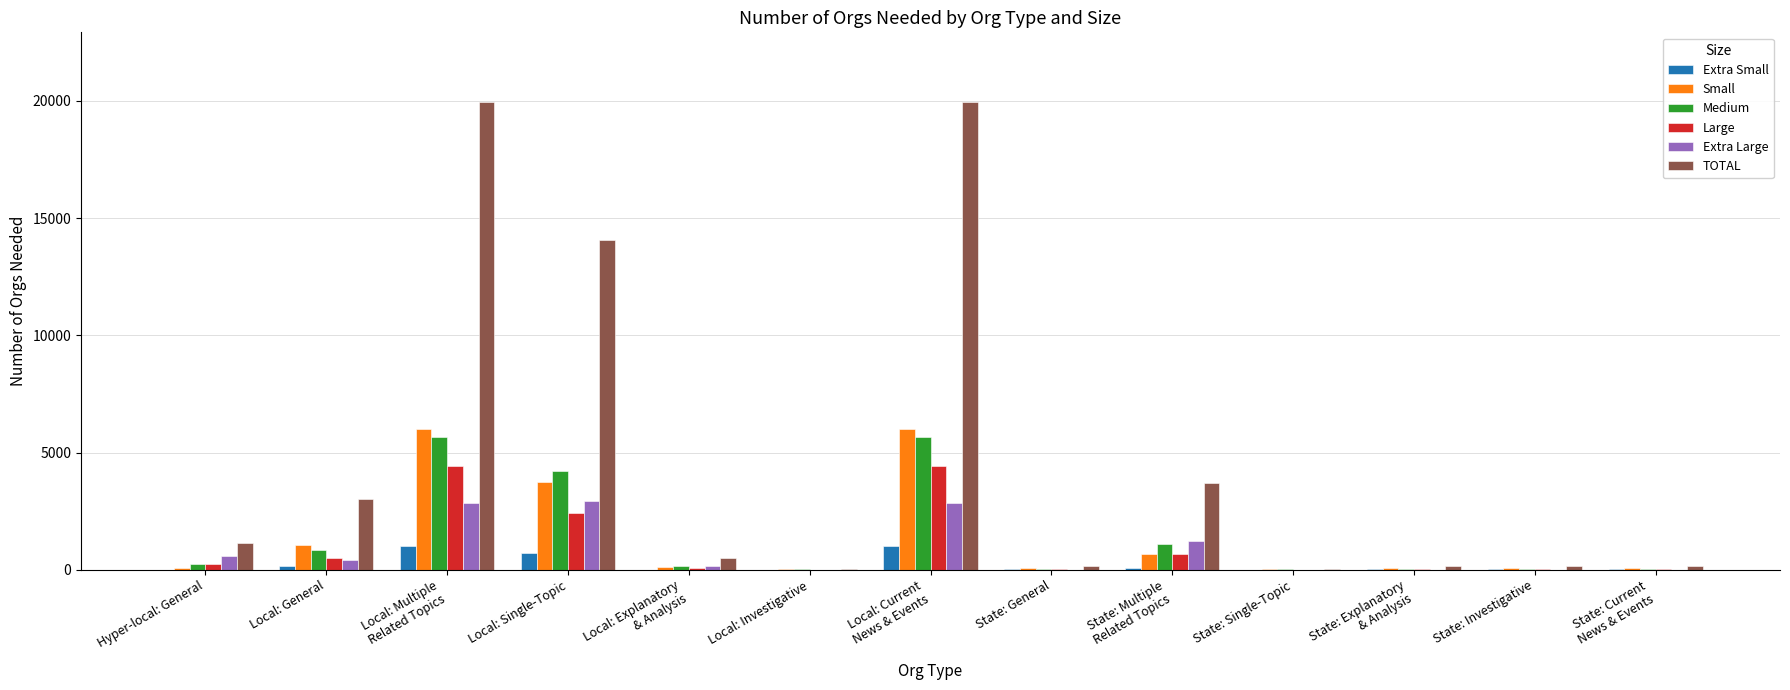

Between State: General and State: Multiple
Related Topics, which series saw the biggest shift?

TOTAL